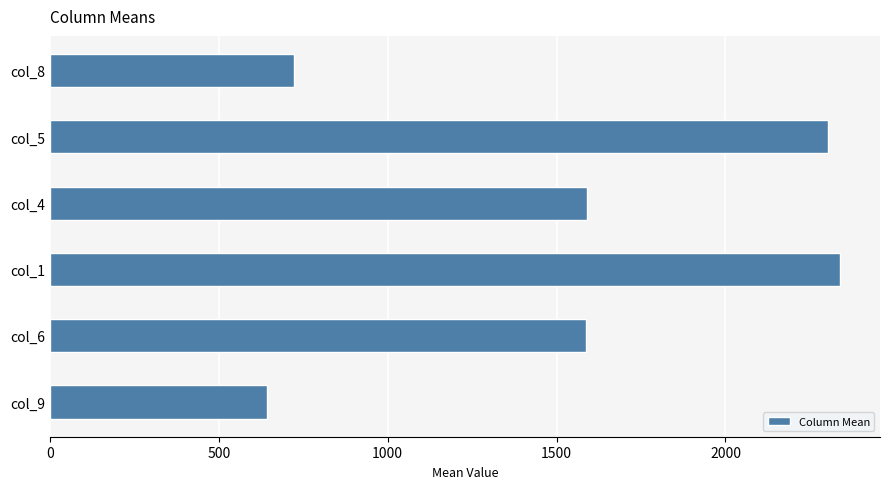

Read the value at col_1.

2340.5